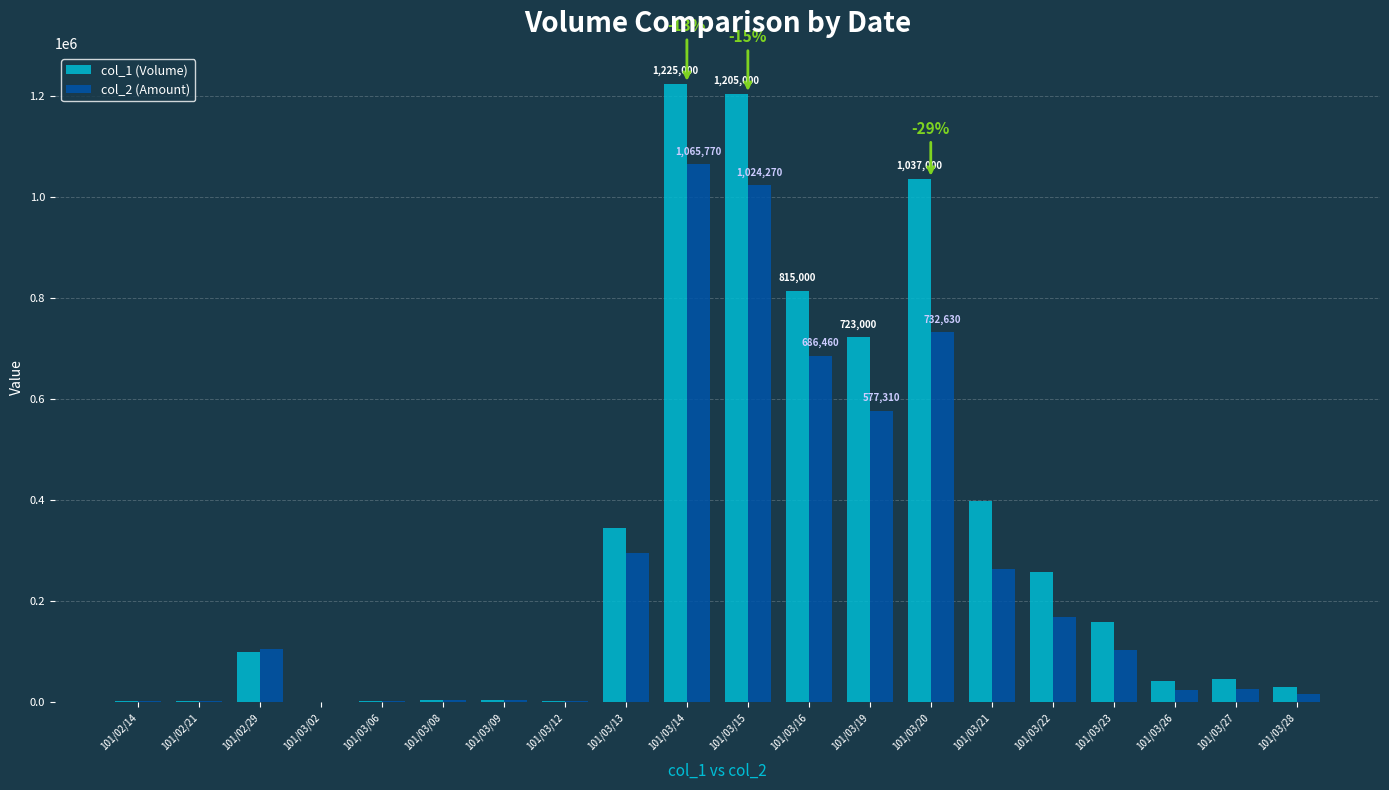

What is the greatest value displayed?

1225000